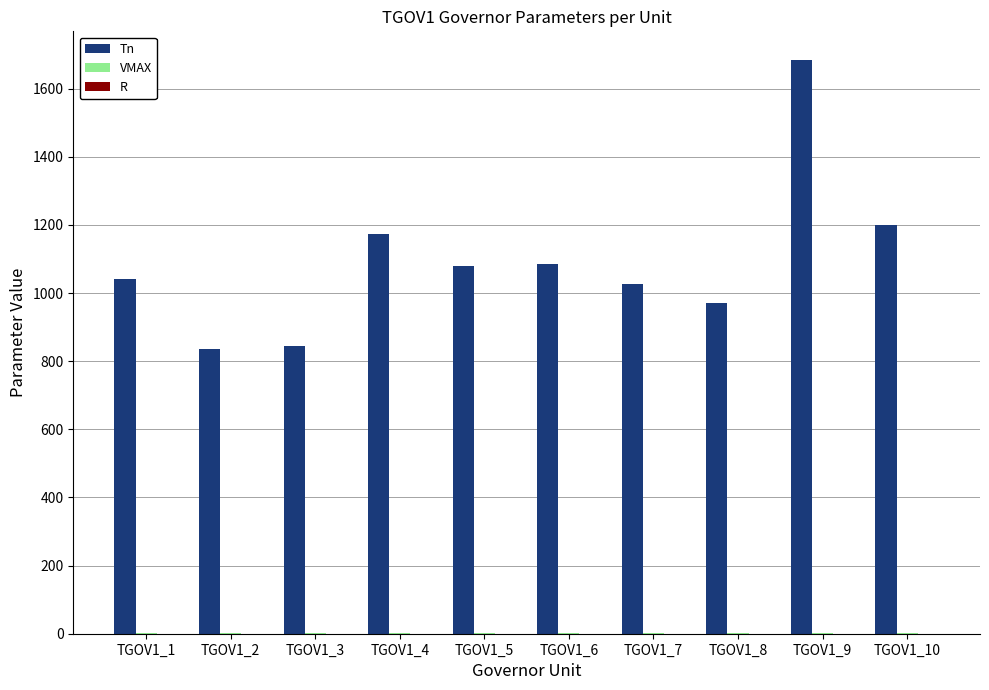

Which series has the largest total across all categories?

Tn